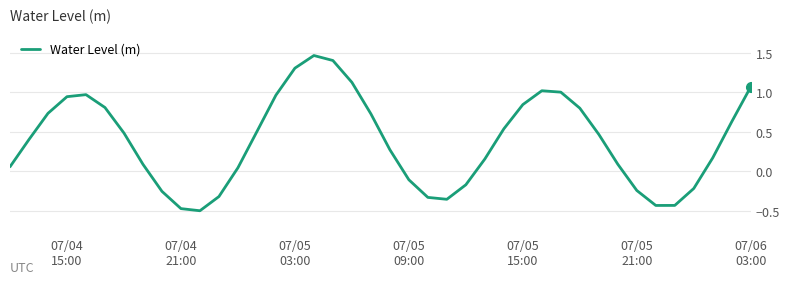

What is the greatest value displayed?

1.5